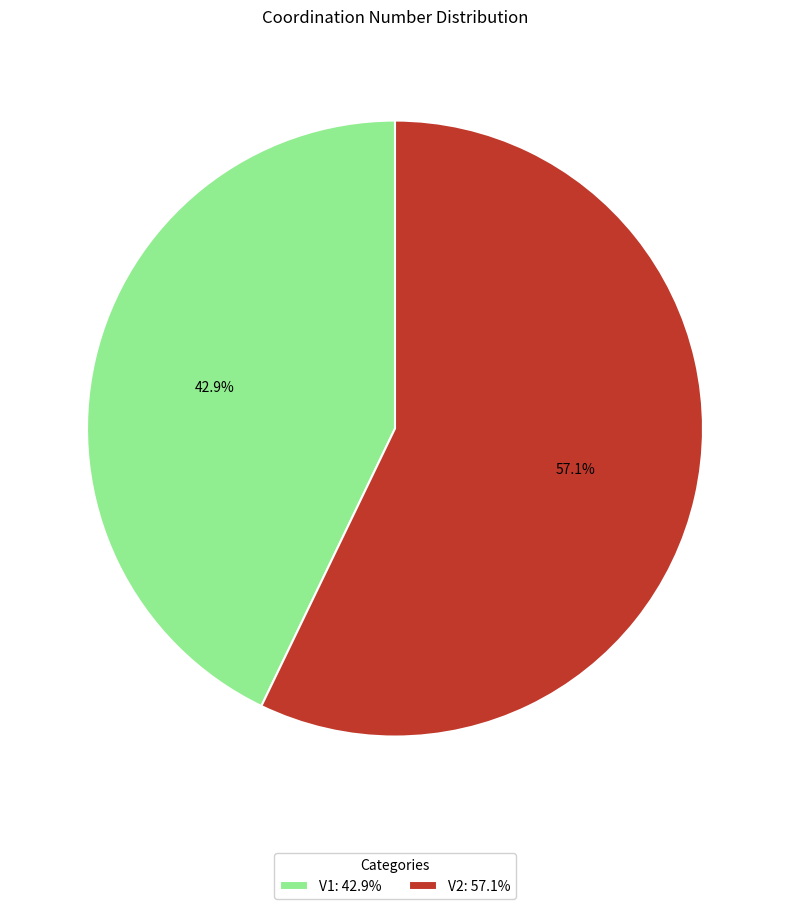

What portion of the pie excludes V2?

42.9%